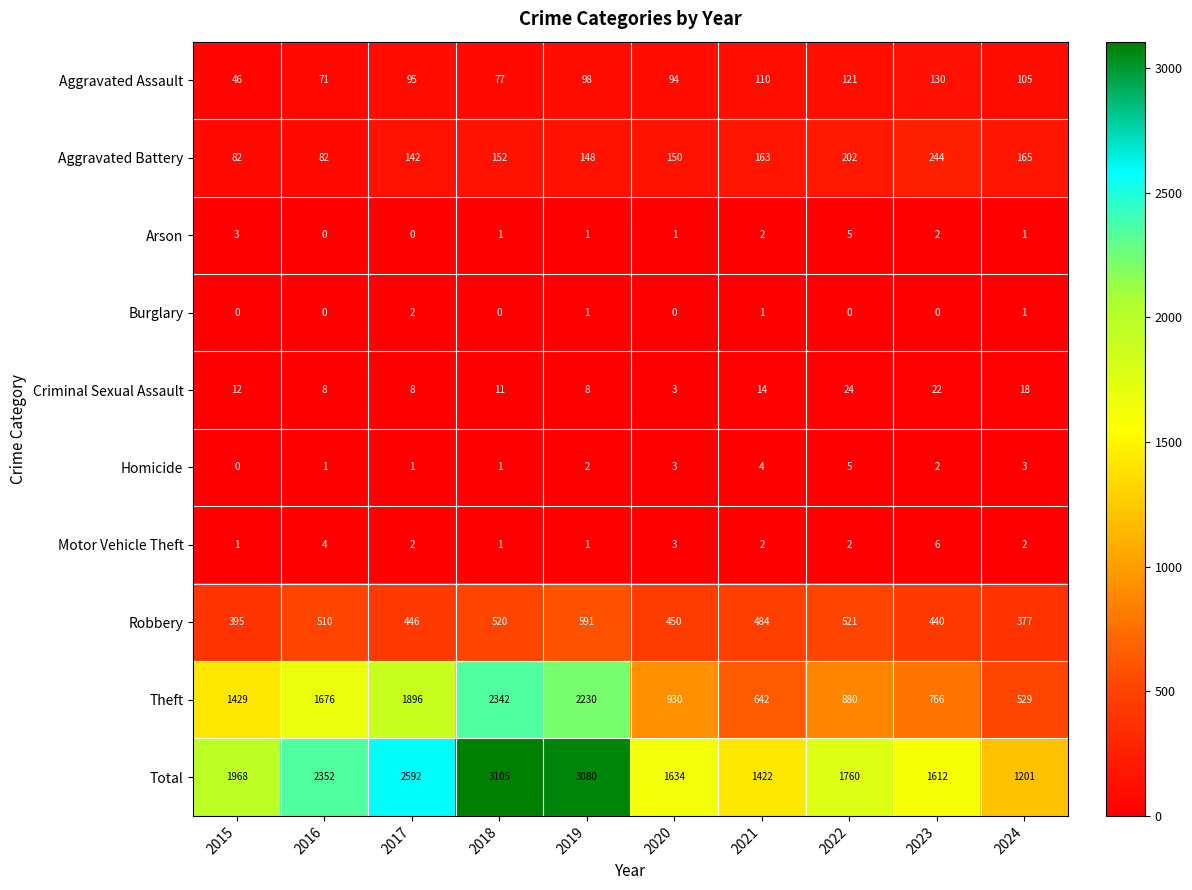

True or false: Robbery has a value of 112 at 2017.

False